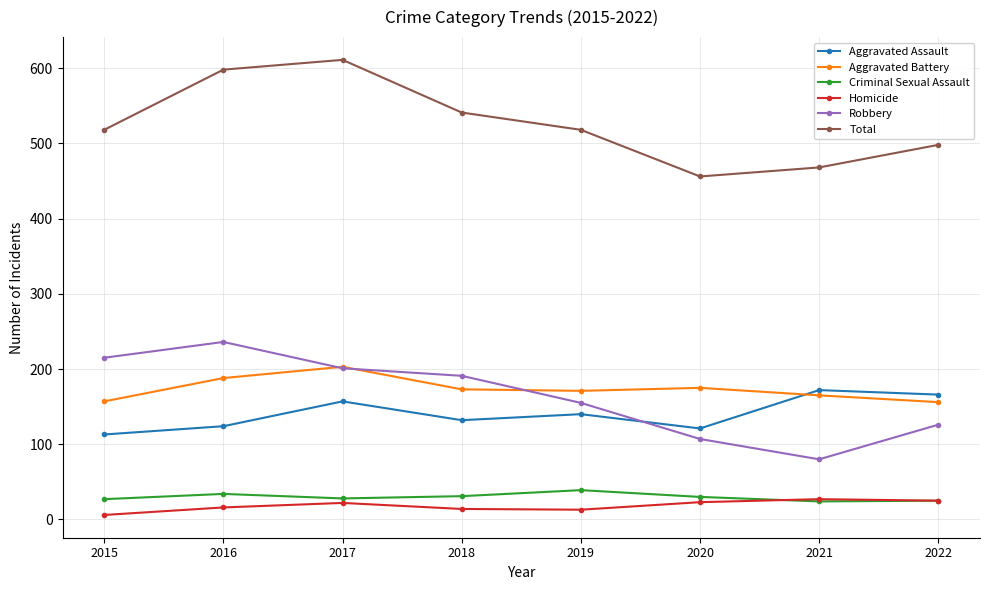

Which series ends up on top after the final intersection of Robbery and Aggravated Battery?

Aggravated Battery